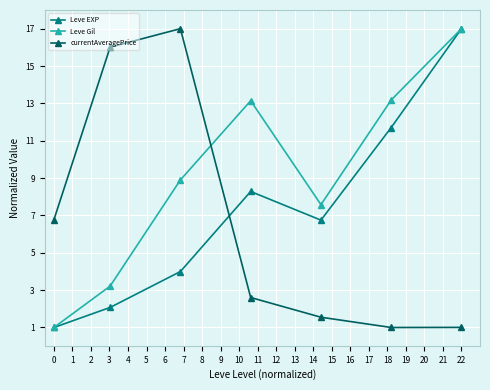

What is the smallest value displayed?

1.0